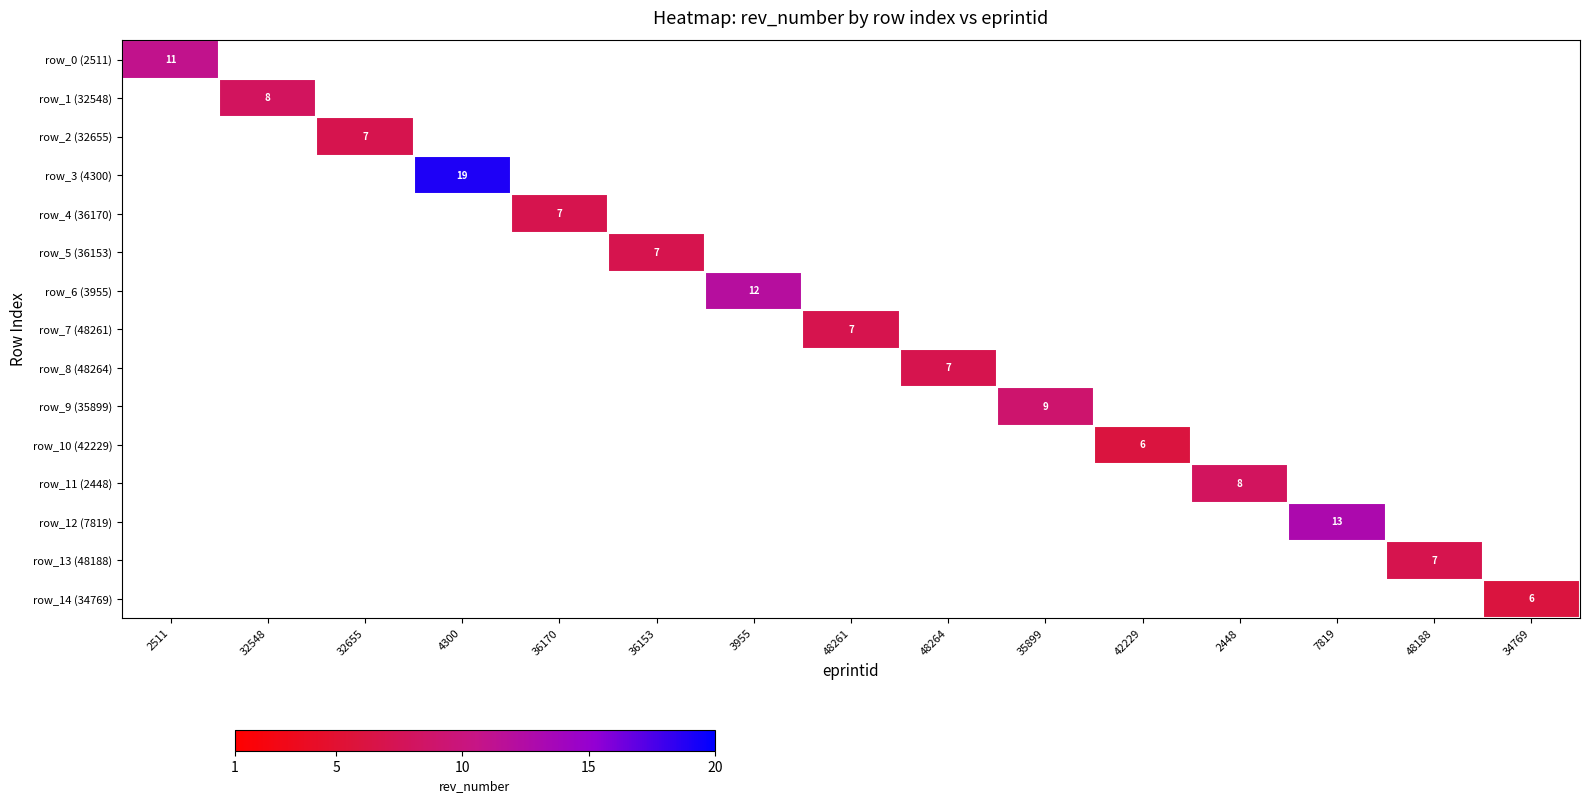

How many series are shown in this chart?

15